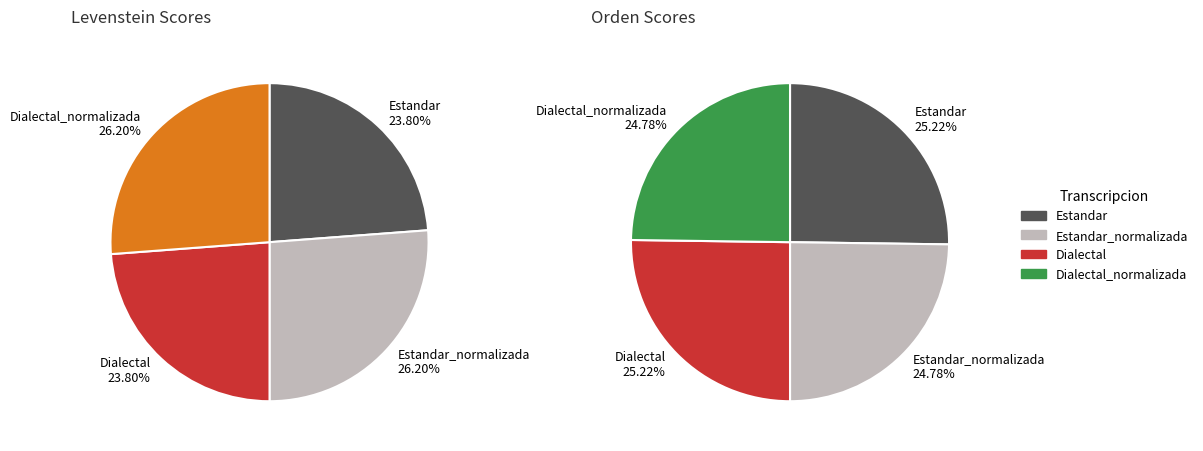

What percentage is the Estandar slice, to the nearest percent?

24%